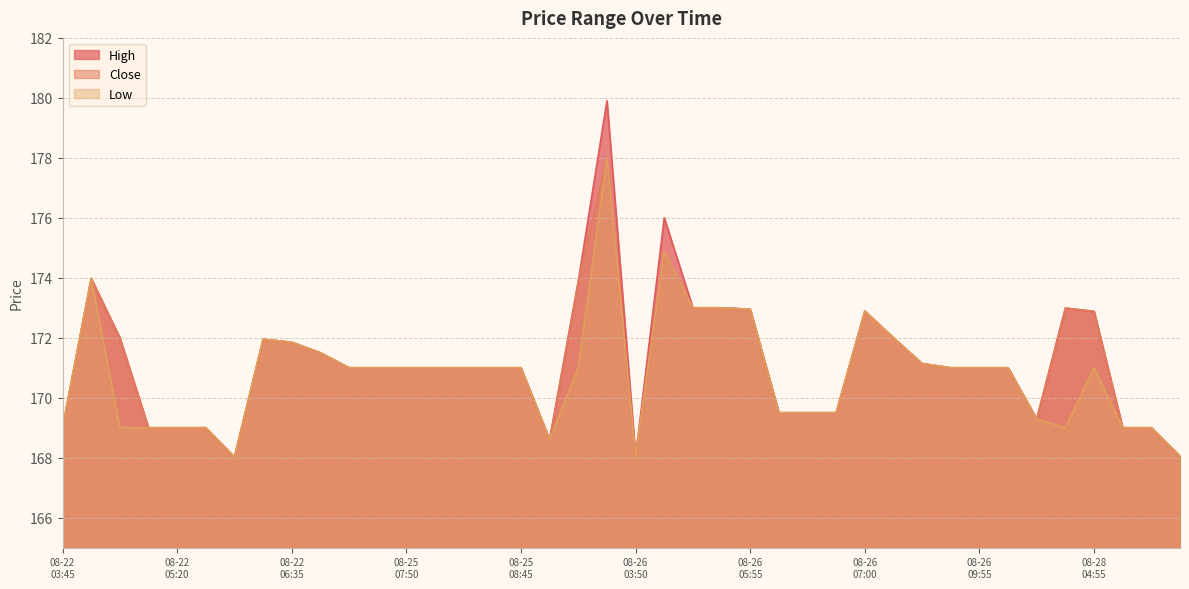

What is the sum of the Close values at 31 and 21?

345.9